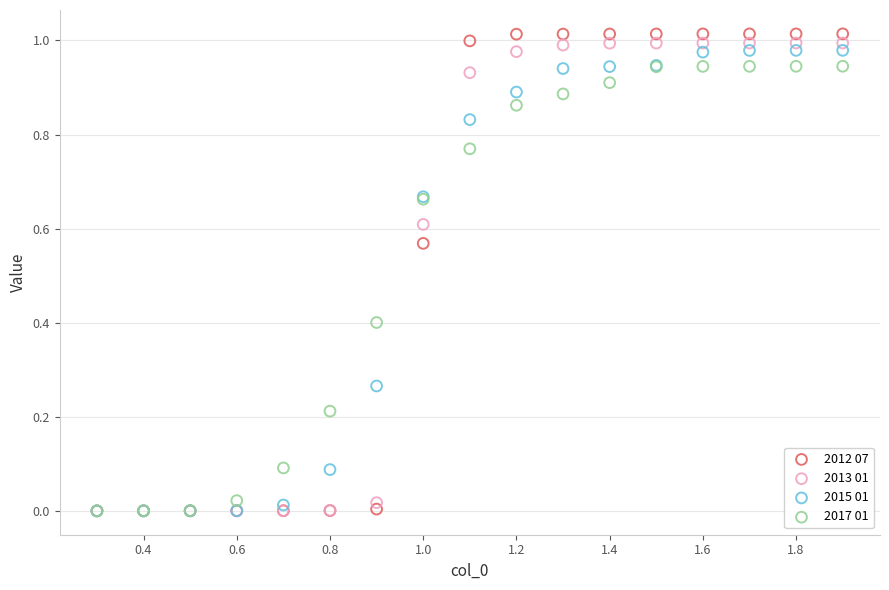

Which series has the largest Y range (max minus min)?

2012 07